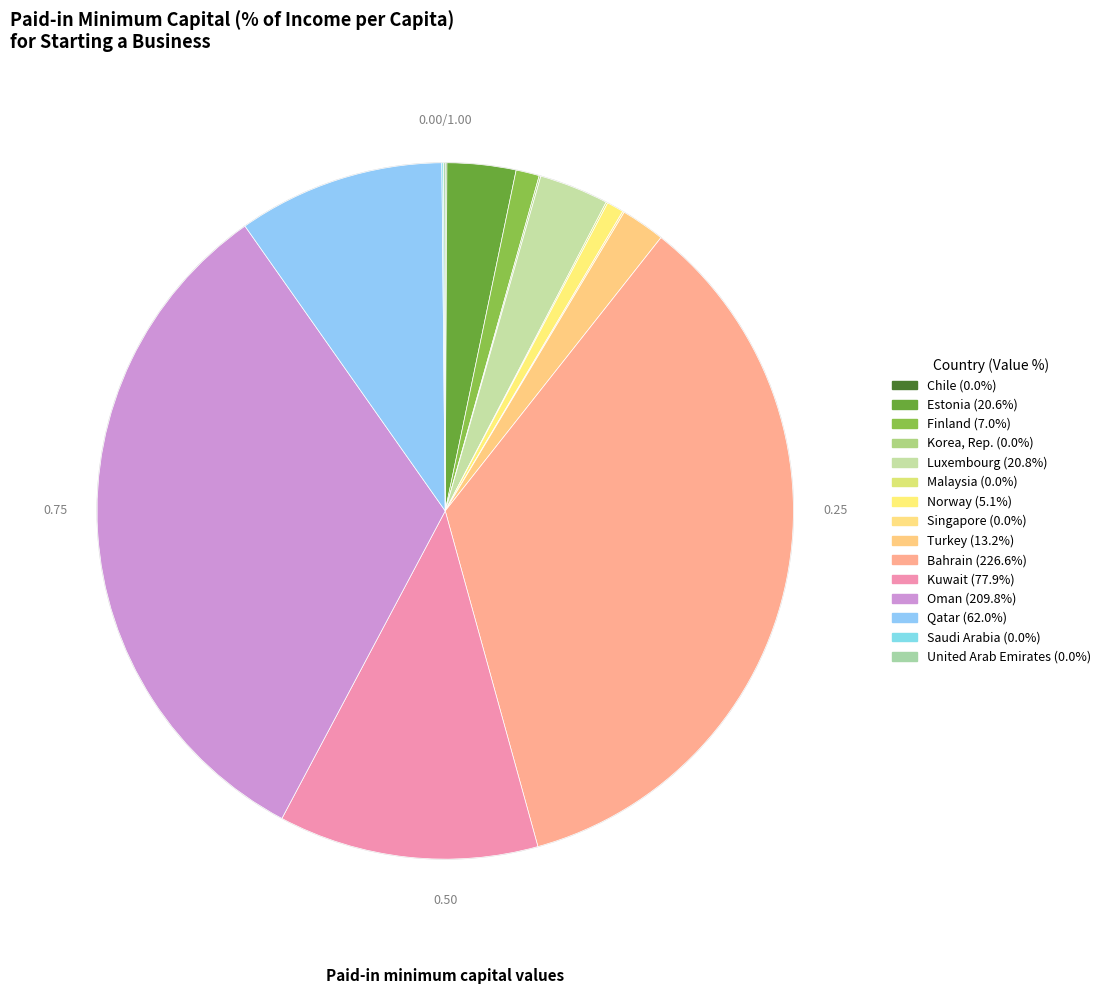

Which slice is the smallest?

Chile